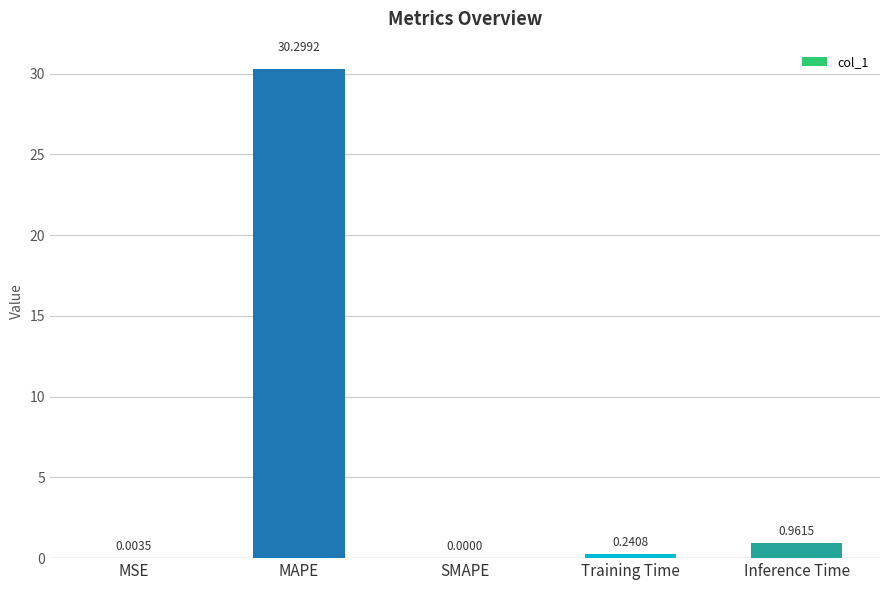

At which label is the value closest to 15?

Inference Time